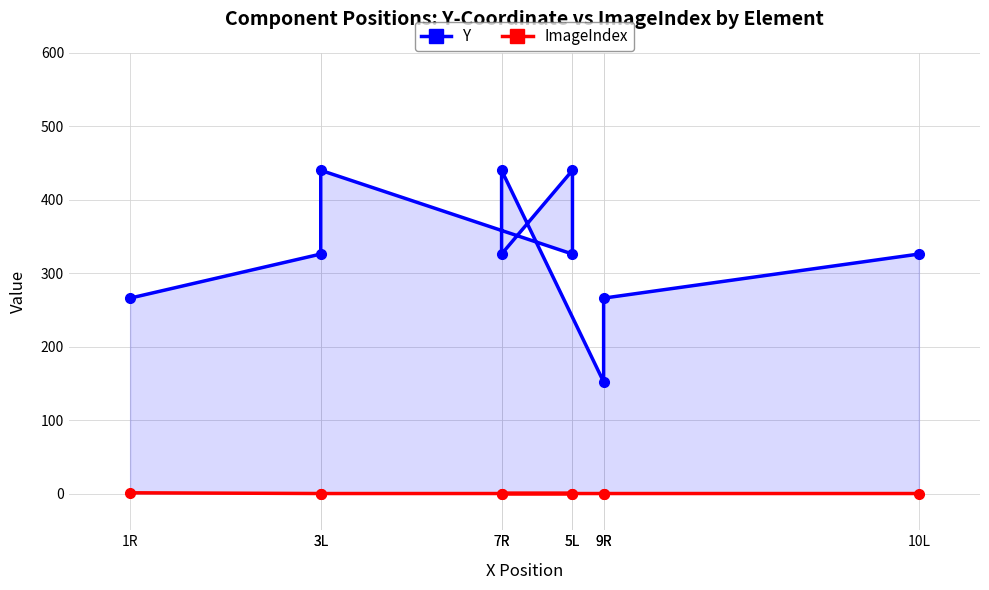

At 5L, list the series in order from smallest to largest.

ImageIndex, Y